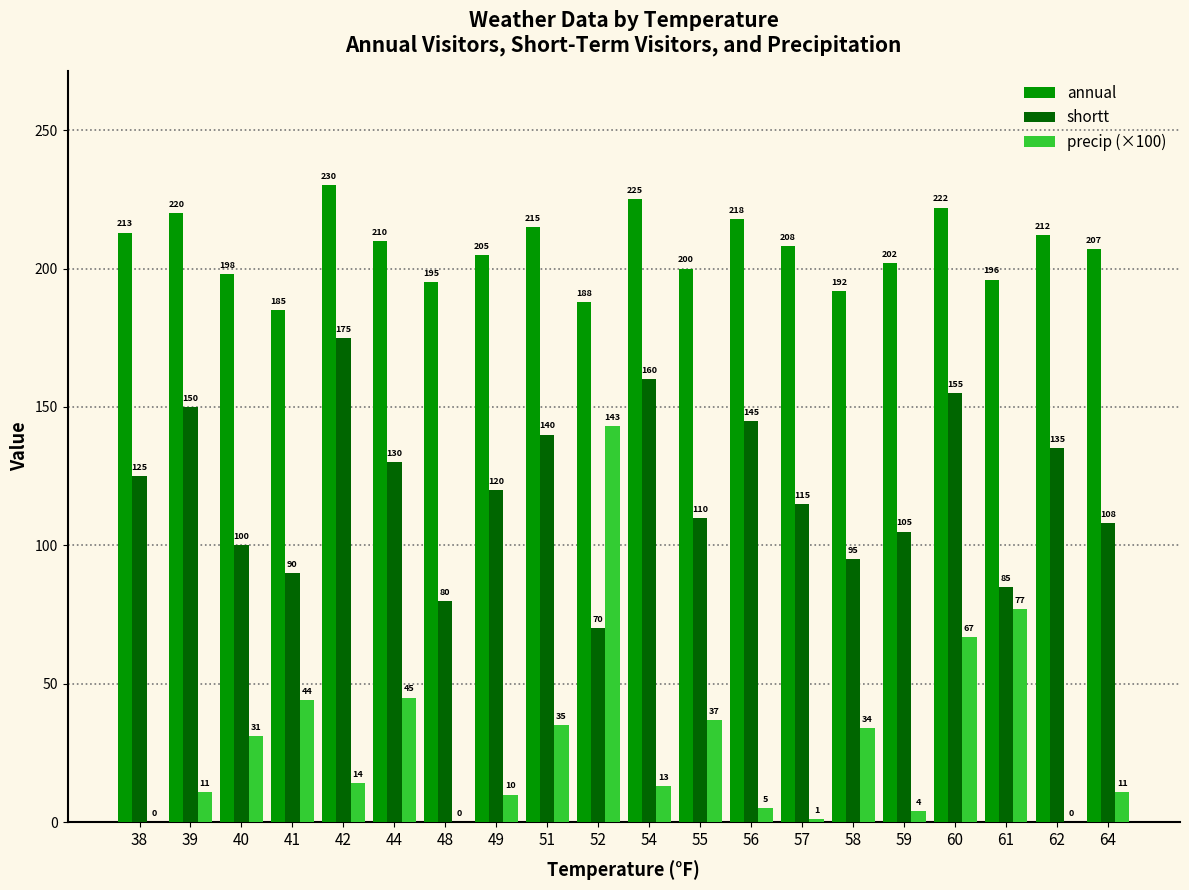

Which series has the largest total across all categories?

annual